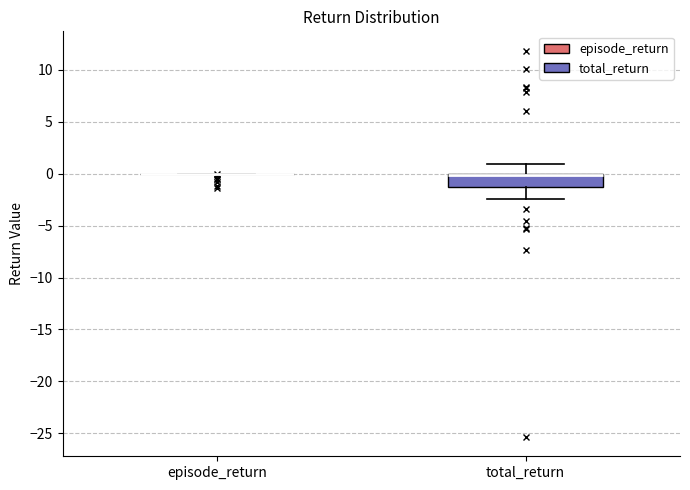

Which box is the tallest, from its lower edge to its upper edge?

total_return